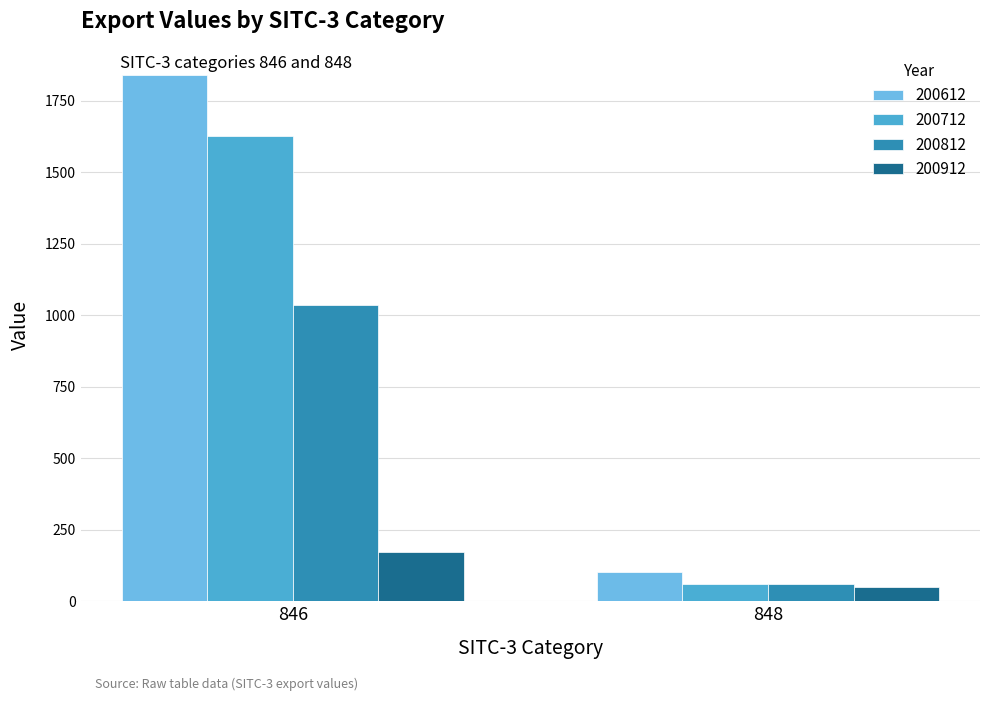

At which category is the sum across all series the highest?

846